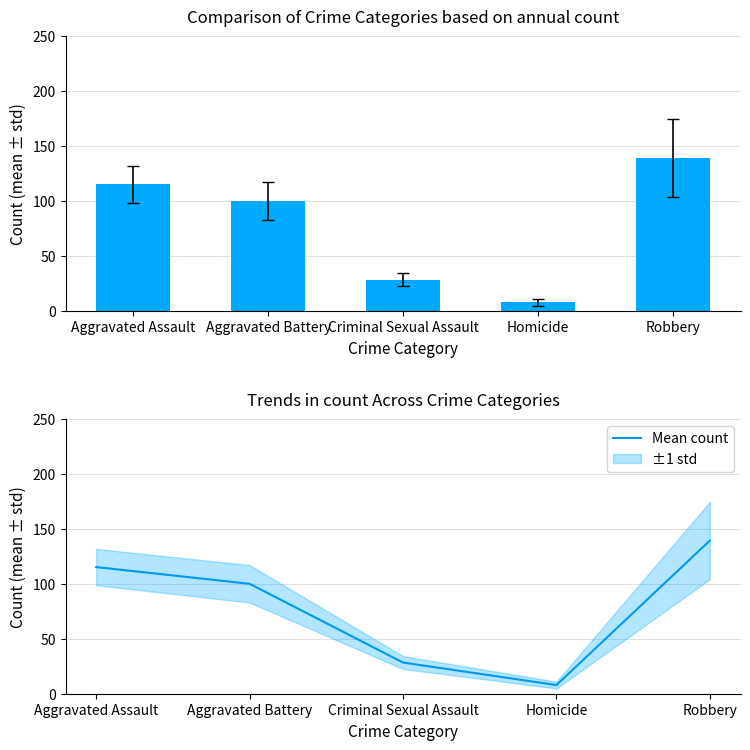

True or false: the data shows 202.9 at Robbery.

False